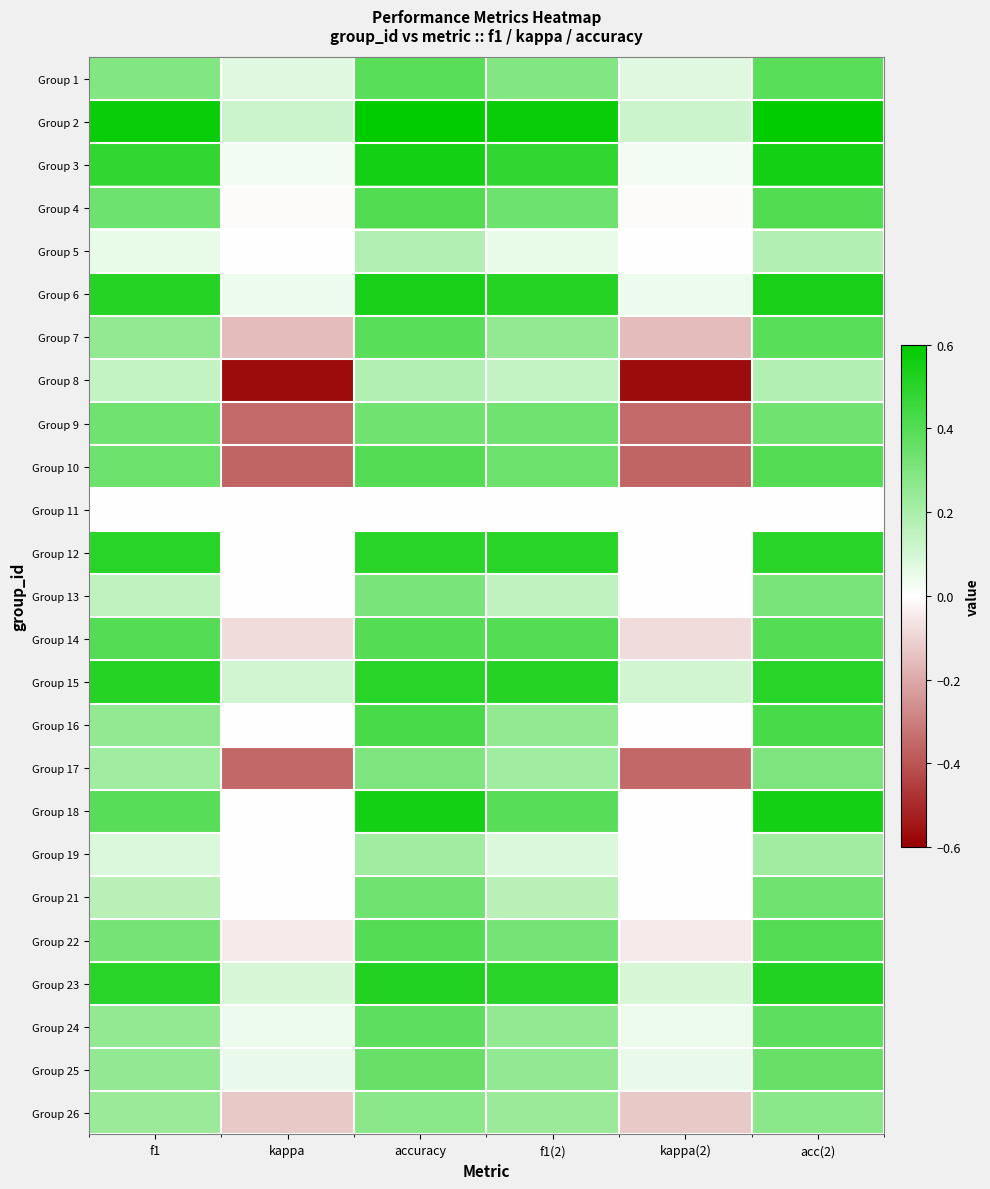

What is the total value across all series at acc(2)?

9.4